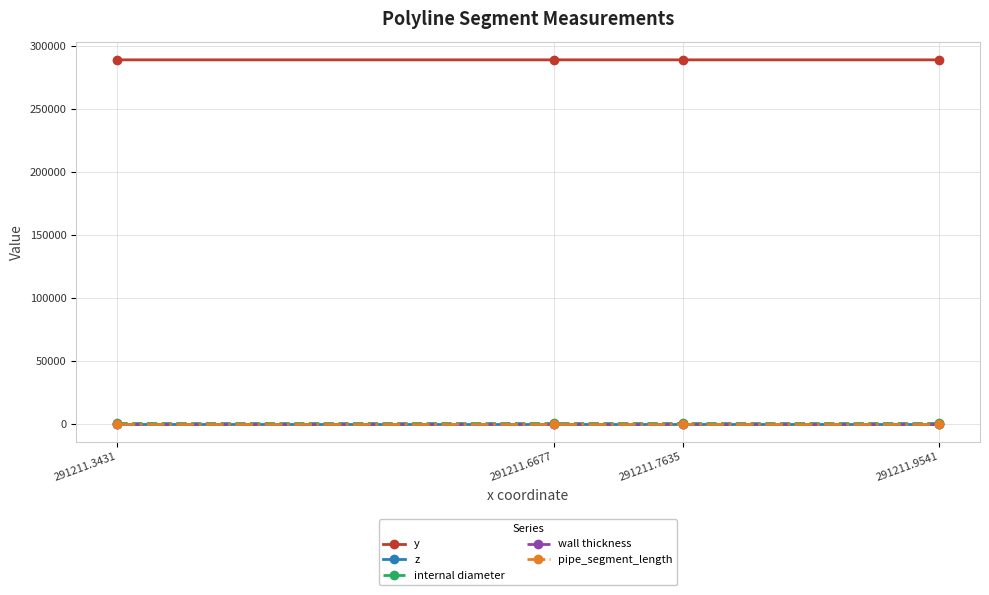

True or false: z and wall thickness intersect in this chart.

False